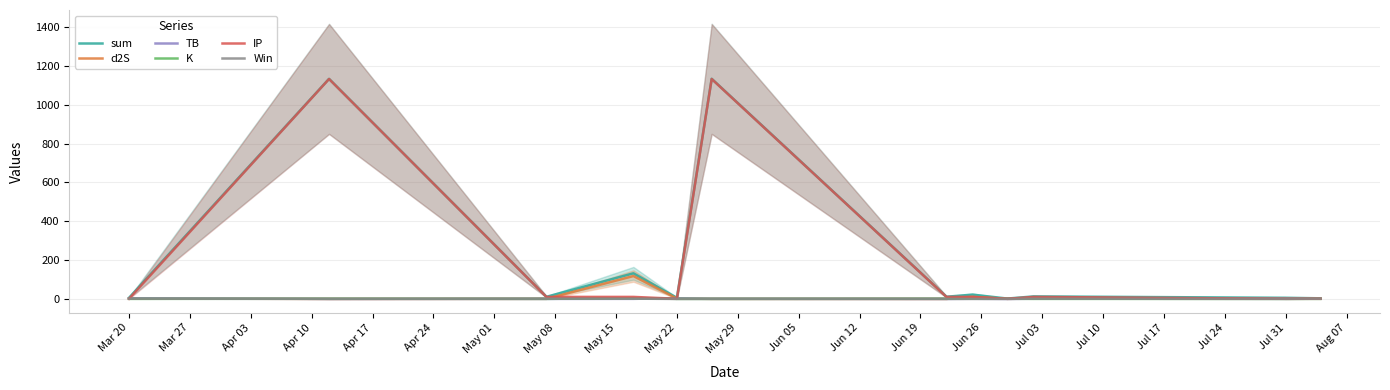

What is the maximum value for sum?

1134.2